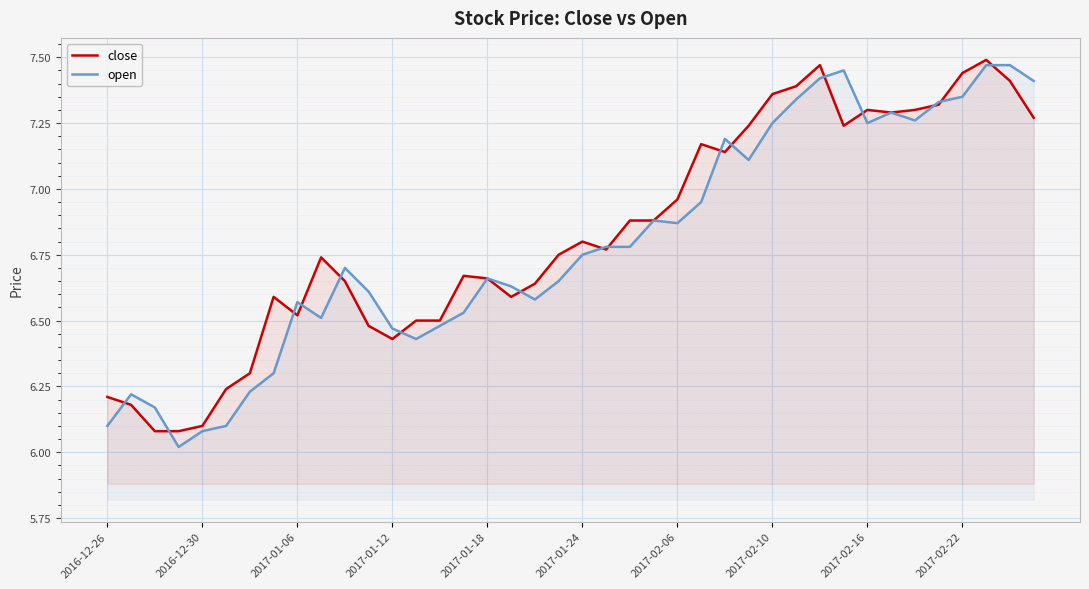

What is the spread (max minus min) of values at 2017-02-22?

0.1